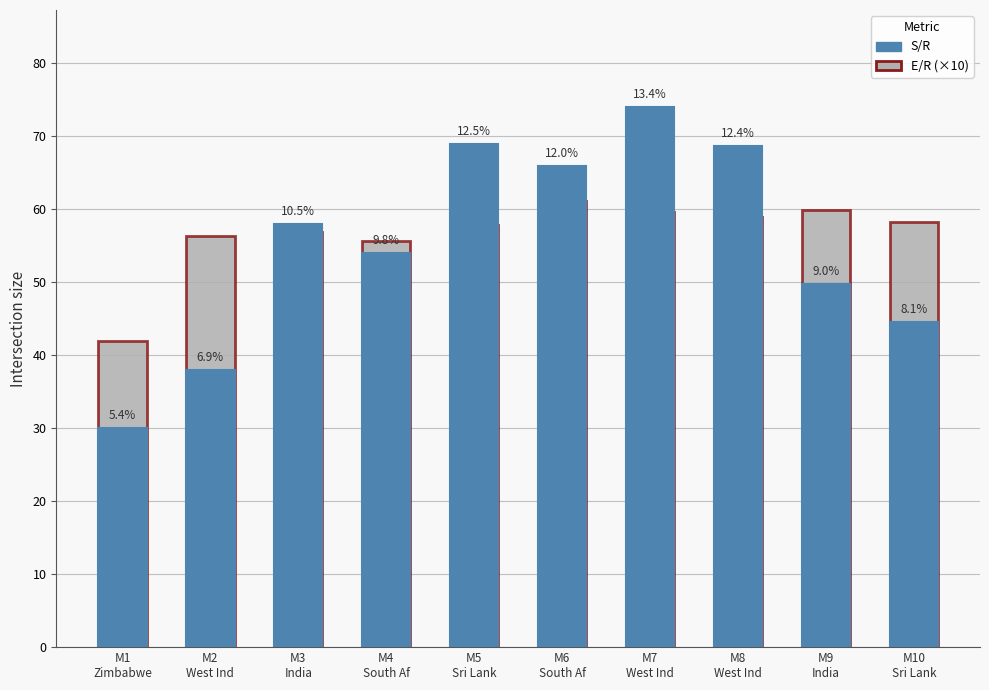

Reading right to left, what are all the values shown in this chart?

S/R: 44.5	49.8	68.7	74.0	66.0	69.0	54.0	58.0	38.0	30.0
E/R (×10): 58.3	59.9	59.0	59.7	61.1	57.8	55.6	56.9	56.3	42.0